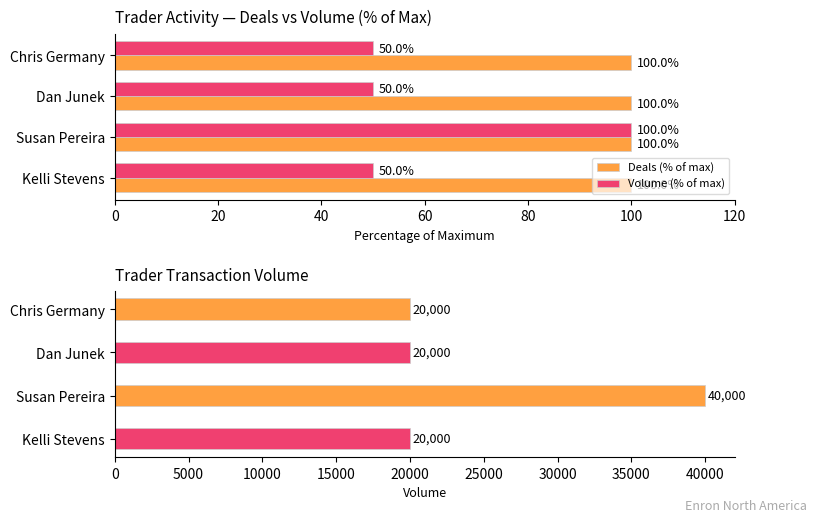

What is the minimum value for Deals (% of max)?

100